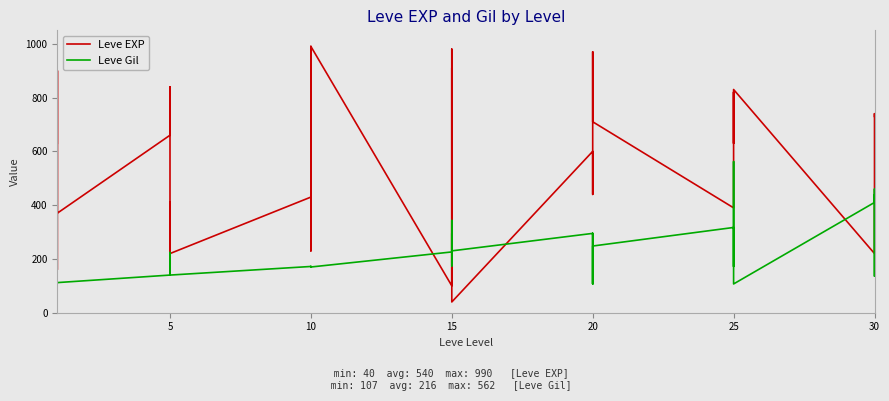

At 0, list the series in order from smallest to largest.

Leve Gil, Leve EXP